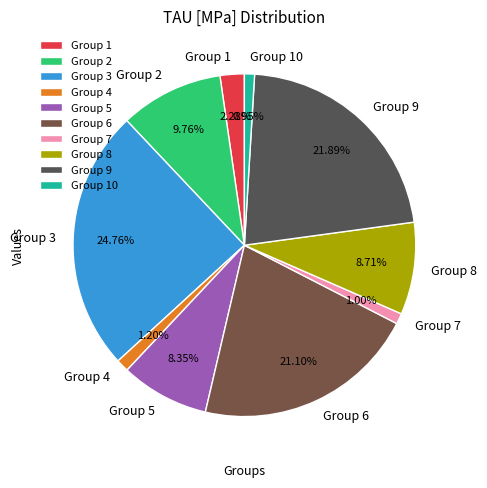

Combined, do Group 5 and Group 6 account for over 50%?

No